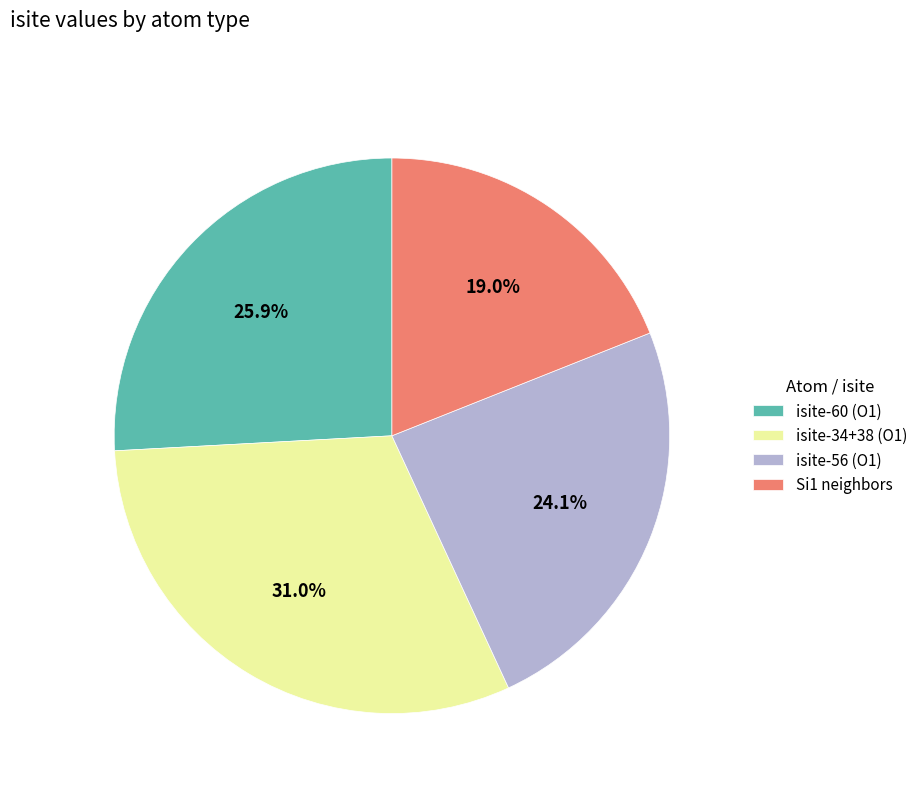

Approximately how many times larger is the value at isite-34+38 (O1) compared to isite-60 (O1)?

1.2